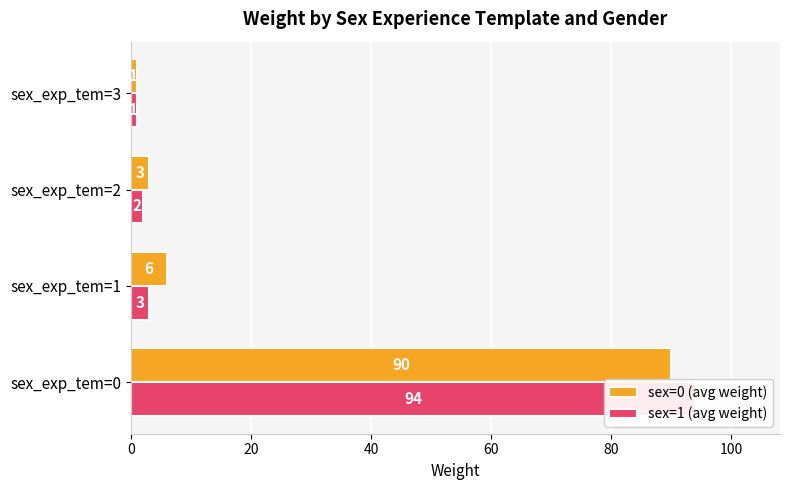

What is the difference between the maximum and second lowest values in the sex=1 (avg weight) series?

92